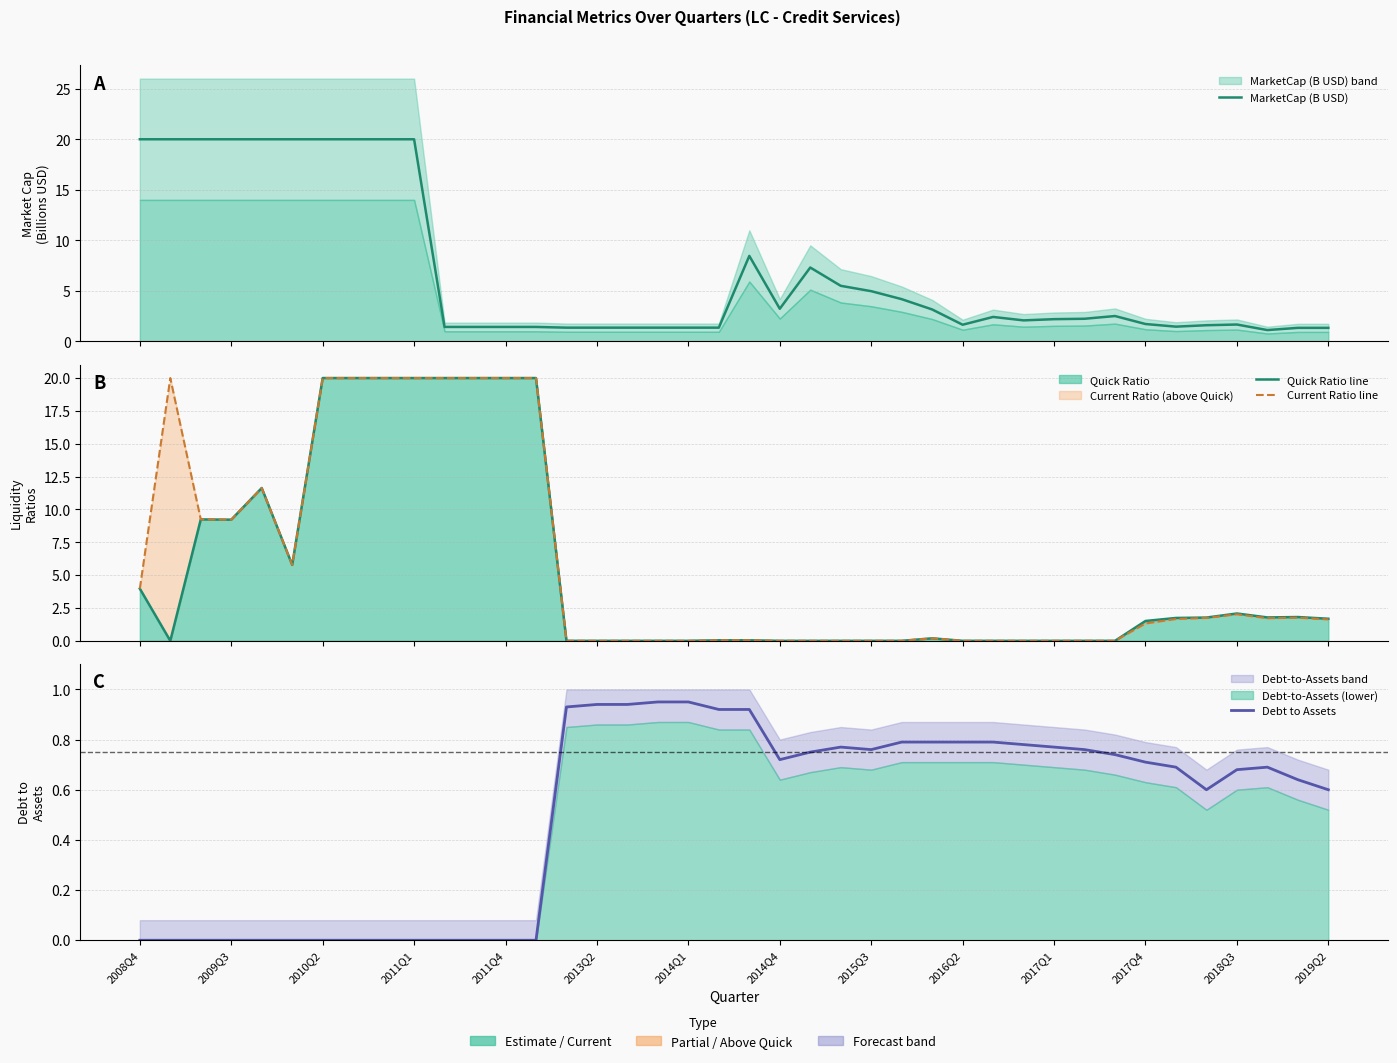

How many interior local peaks does the MarketCap (B USD) series have?

5